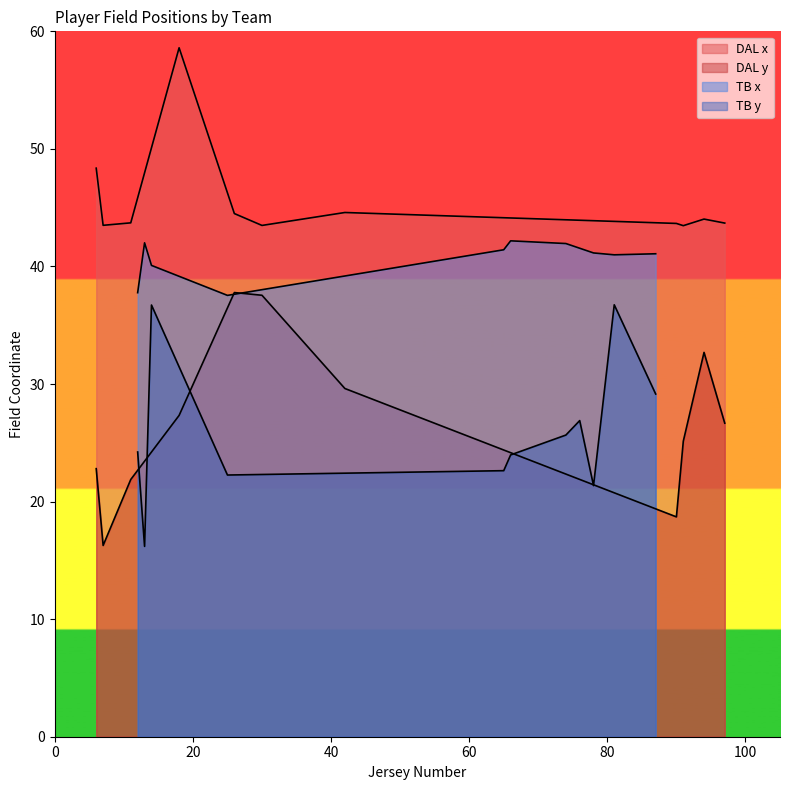

What is the average value of the TB y series?

26.0